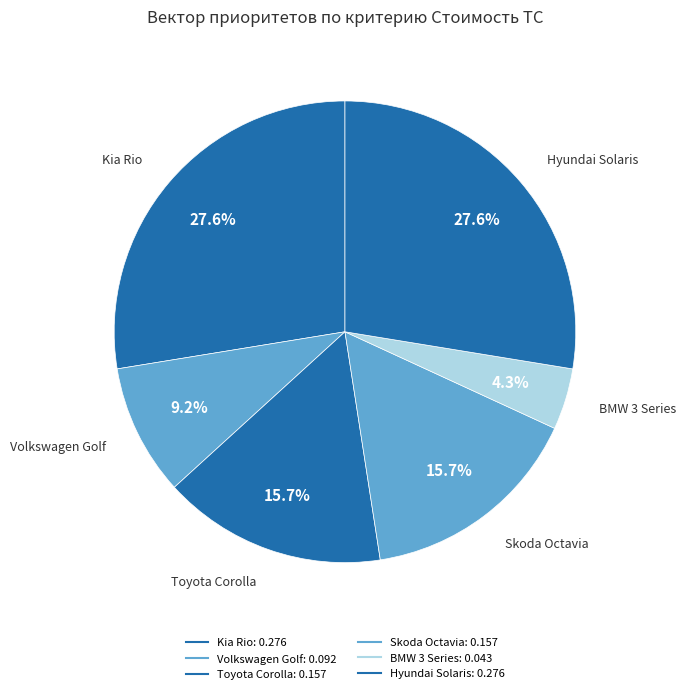

How many slices are in this pie chart?

6